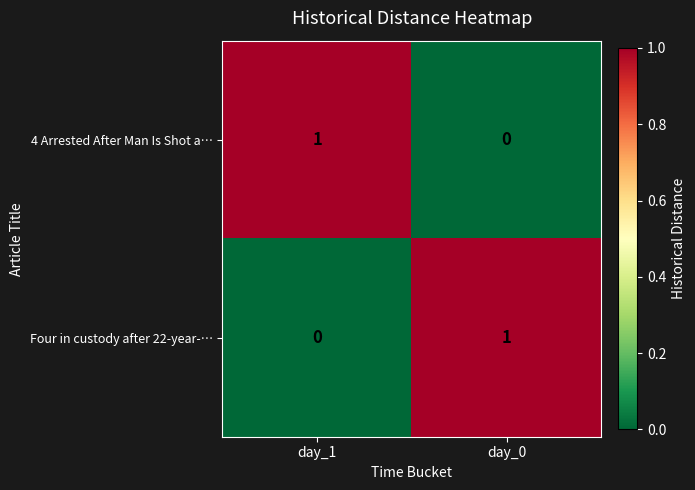

At which label does 4 Arrested After Man Is Shot a… reach its minimum?

day_0